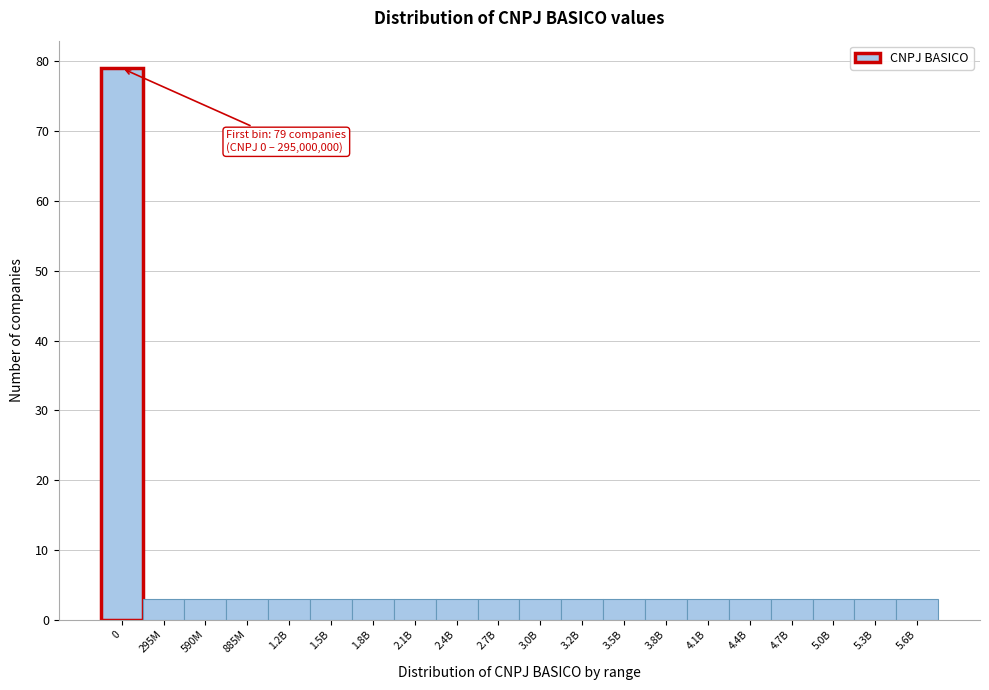

Reading right to left, extract all data points from this chart.

3	3	3	3	3	3	3	3	3	3	3	3	3	3	3	3	3	3	3	79